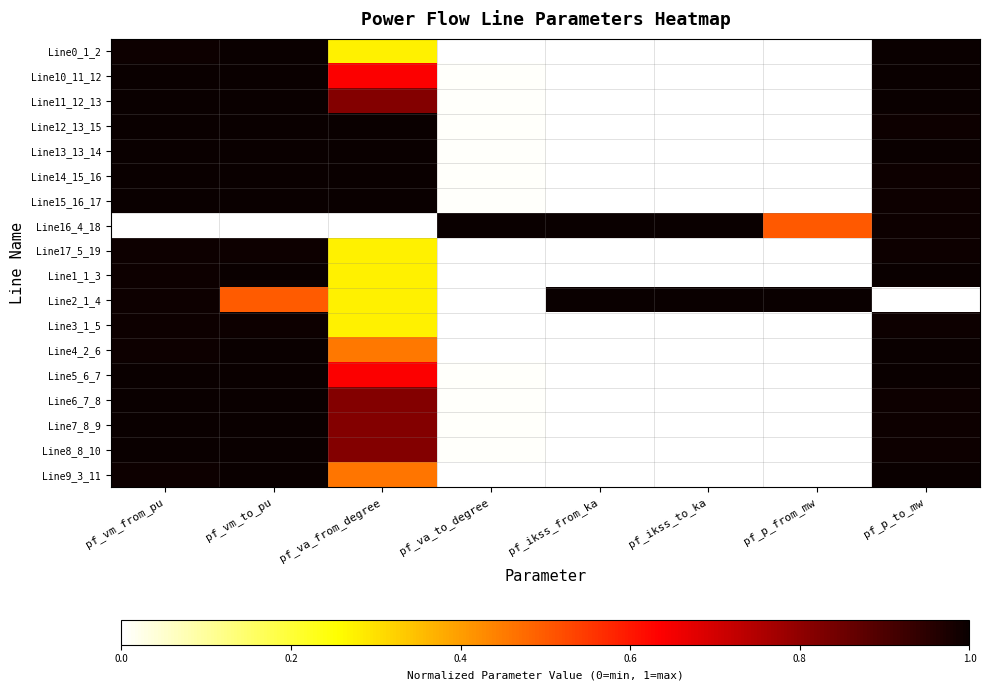

List the series in order of their peak value, highest first.

Line13_13_14, Line15_16_17, Line16_4_18, Line2_1_4, Line5_6_7, Line14_15_16, Line12_13_15, Line4_2_6, Line0_1_2, Line11_12_13, Line10_11_12, Line9_3_11, Line1_1_3, Line7_8_9, Line8_8_10, Line6_7_8, Line17_5_19, Line3_1_5